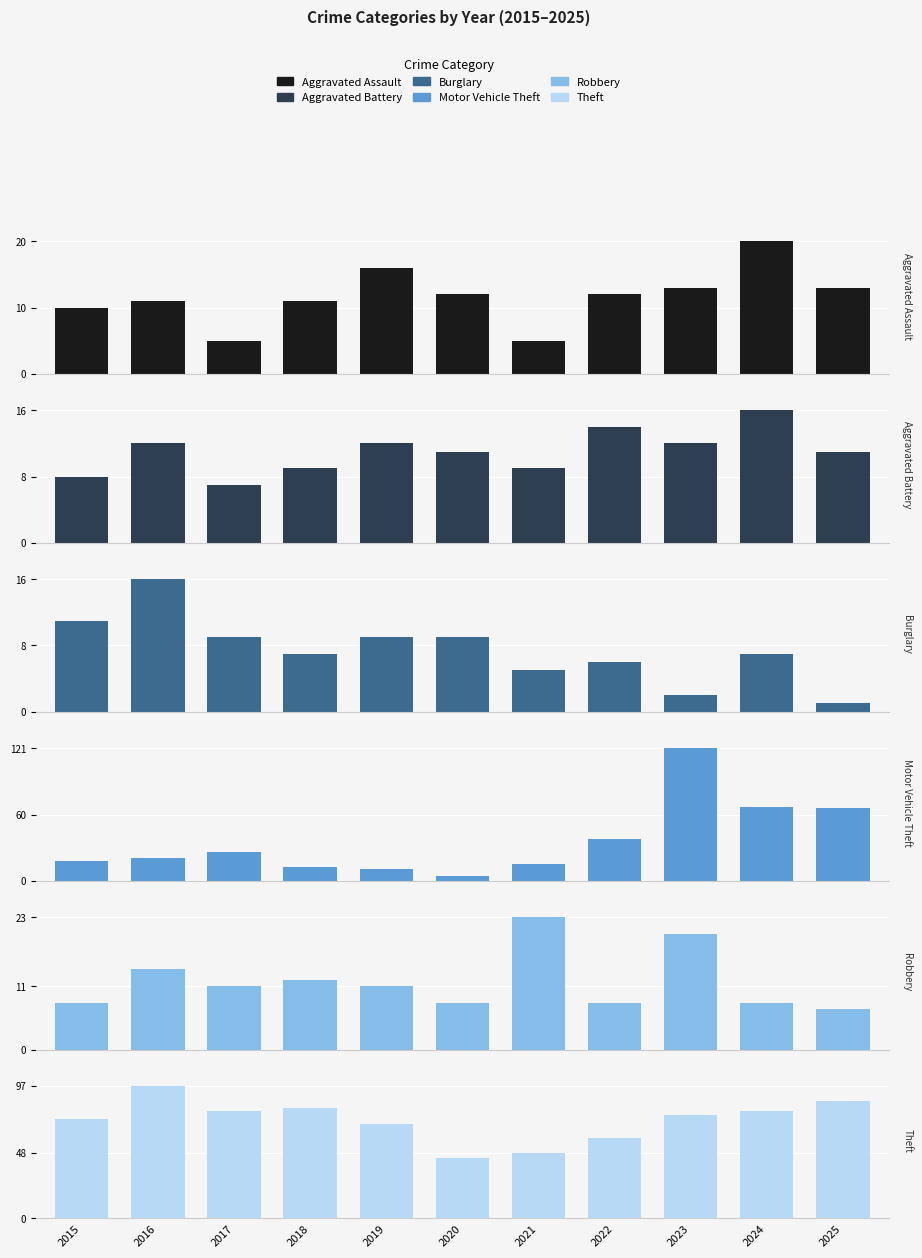

Between 2016 and 2024, which is larger?

2024